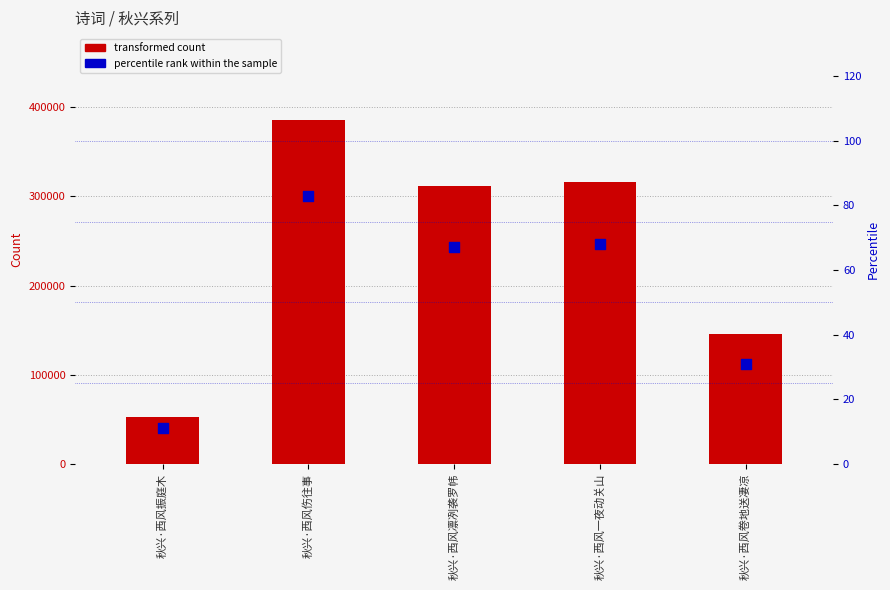

Which series has the widest spread of Y values?

transformed count